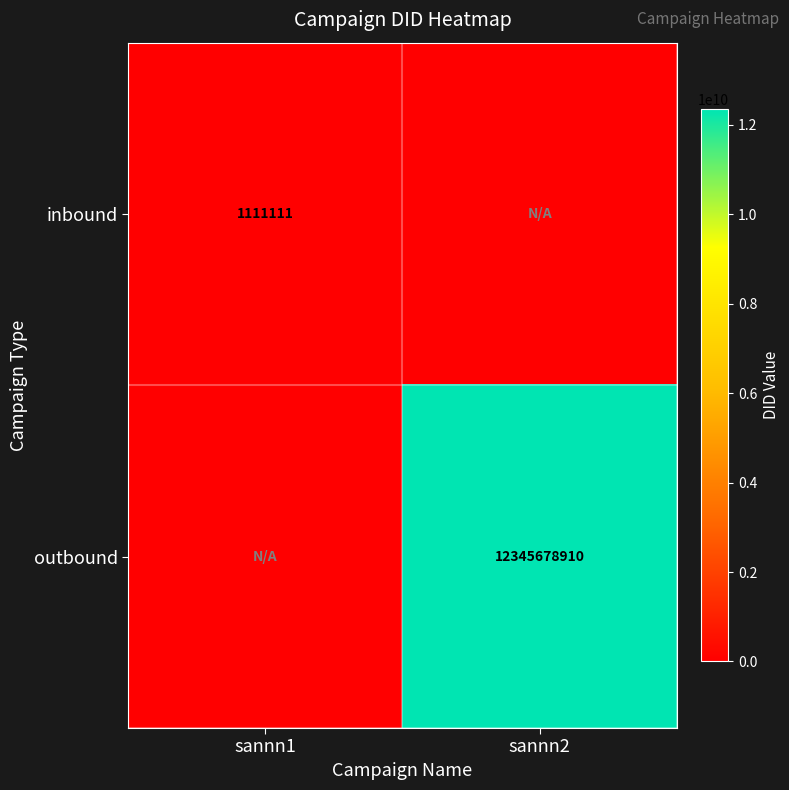

How many categories are shown in the chart?

2